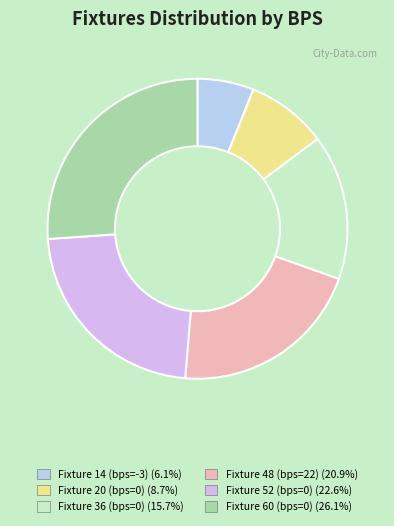

Is there a majority slice in this chart?

No